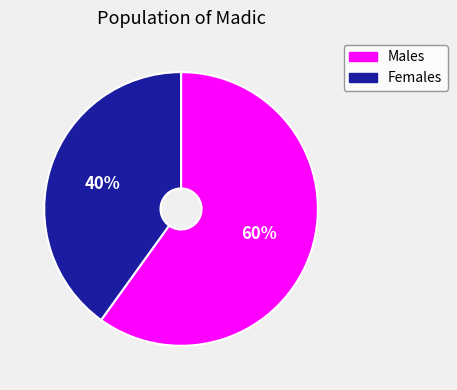

Count the number of slices in the pie.

2